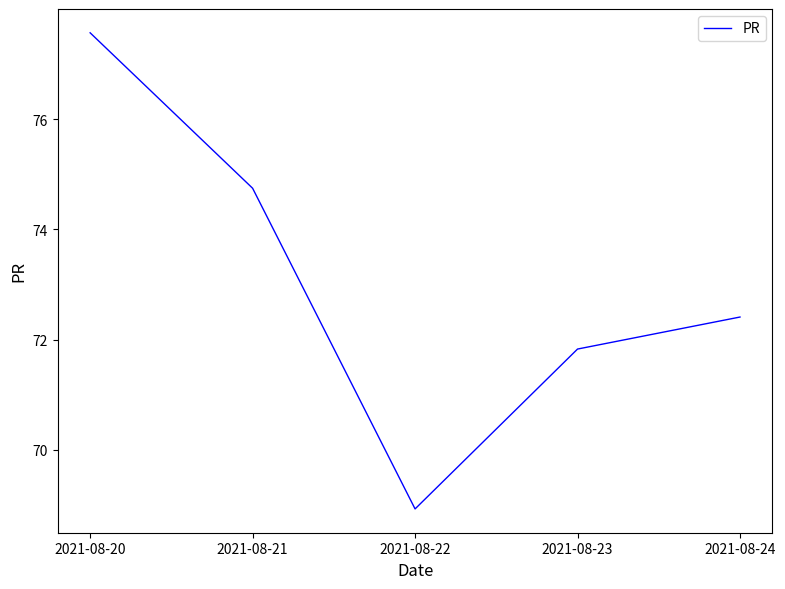

What is the sum of the values at 2021-08-24 and 2021-08-23?

144.2